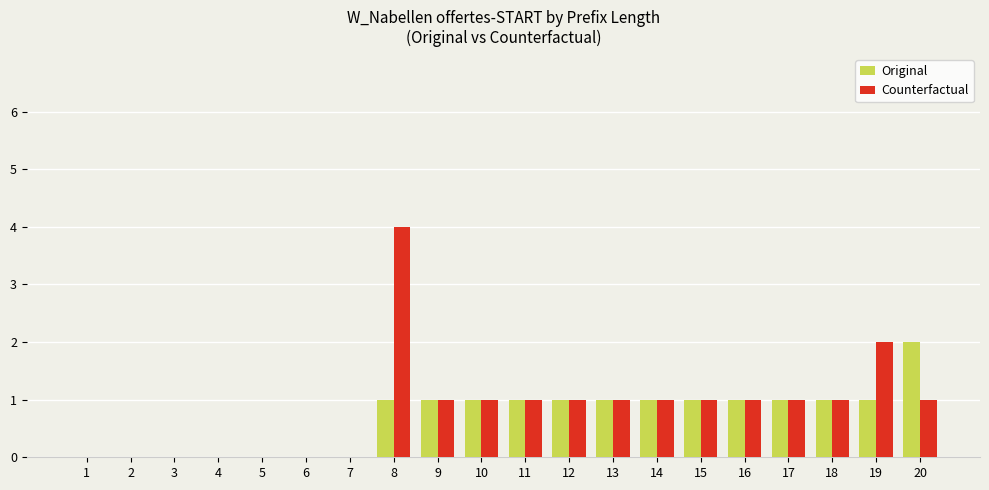

How many distinct data groups are displayed?

2